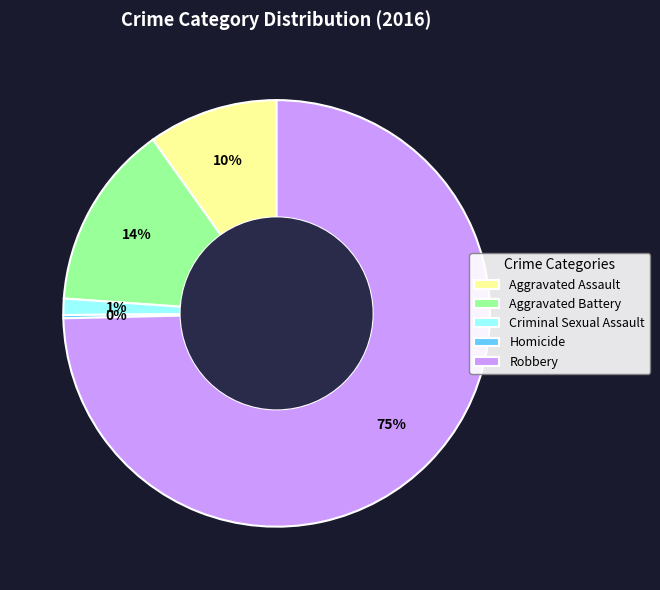

To the nearest percent, what is the average slice percentage?

20%